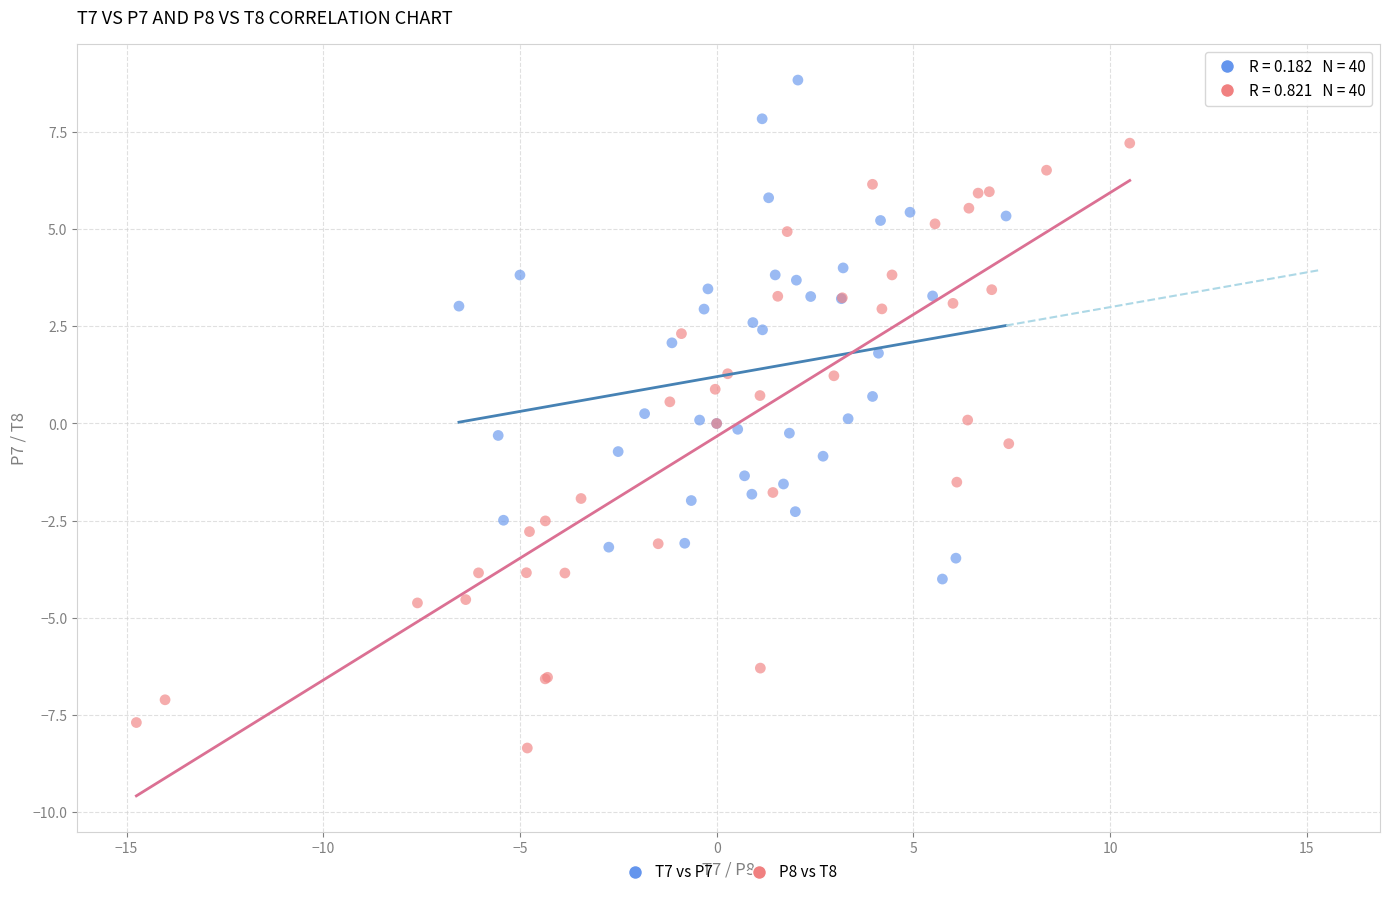

Which series reaches the maximum Y coordinate?

T7 vs P7